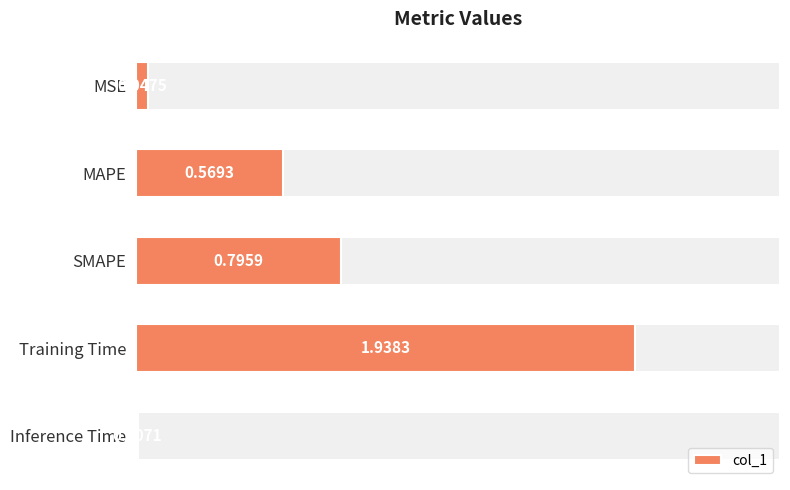

Is it true that the value at SMAPE is 1.2?

False